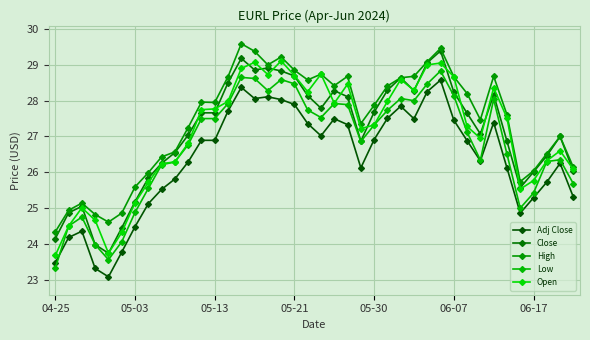

What is the value of the Close point at the 23rd from the left?

28.1